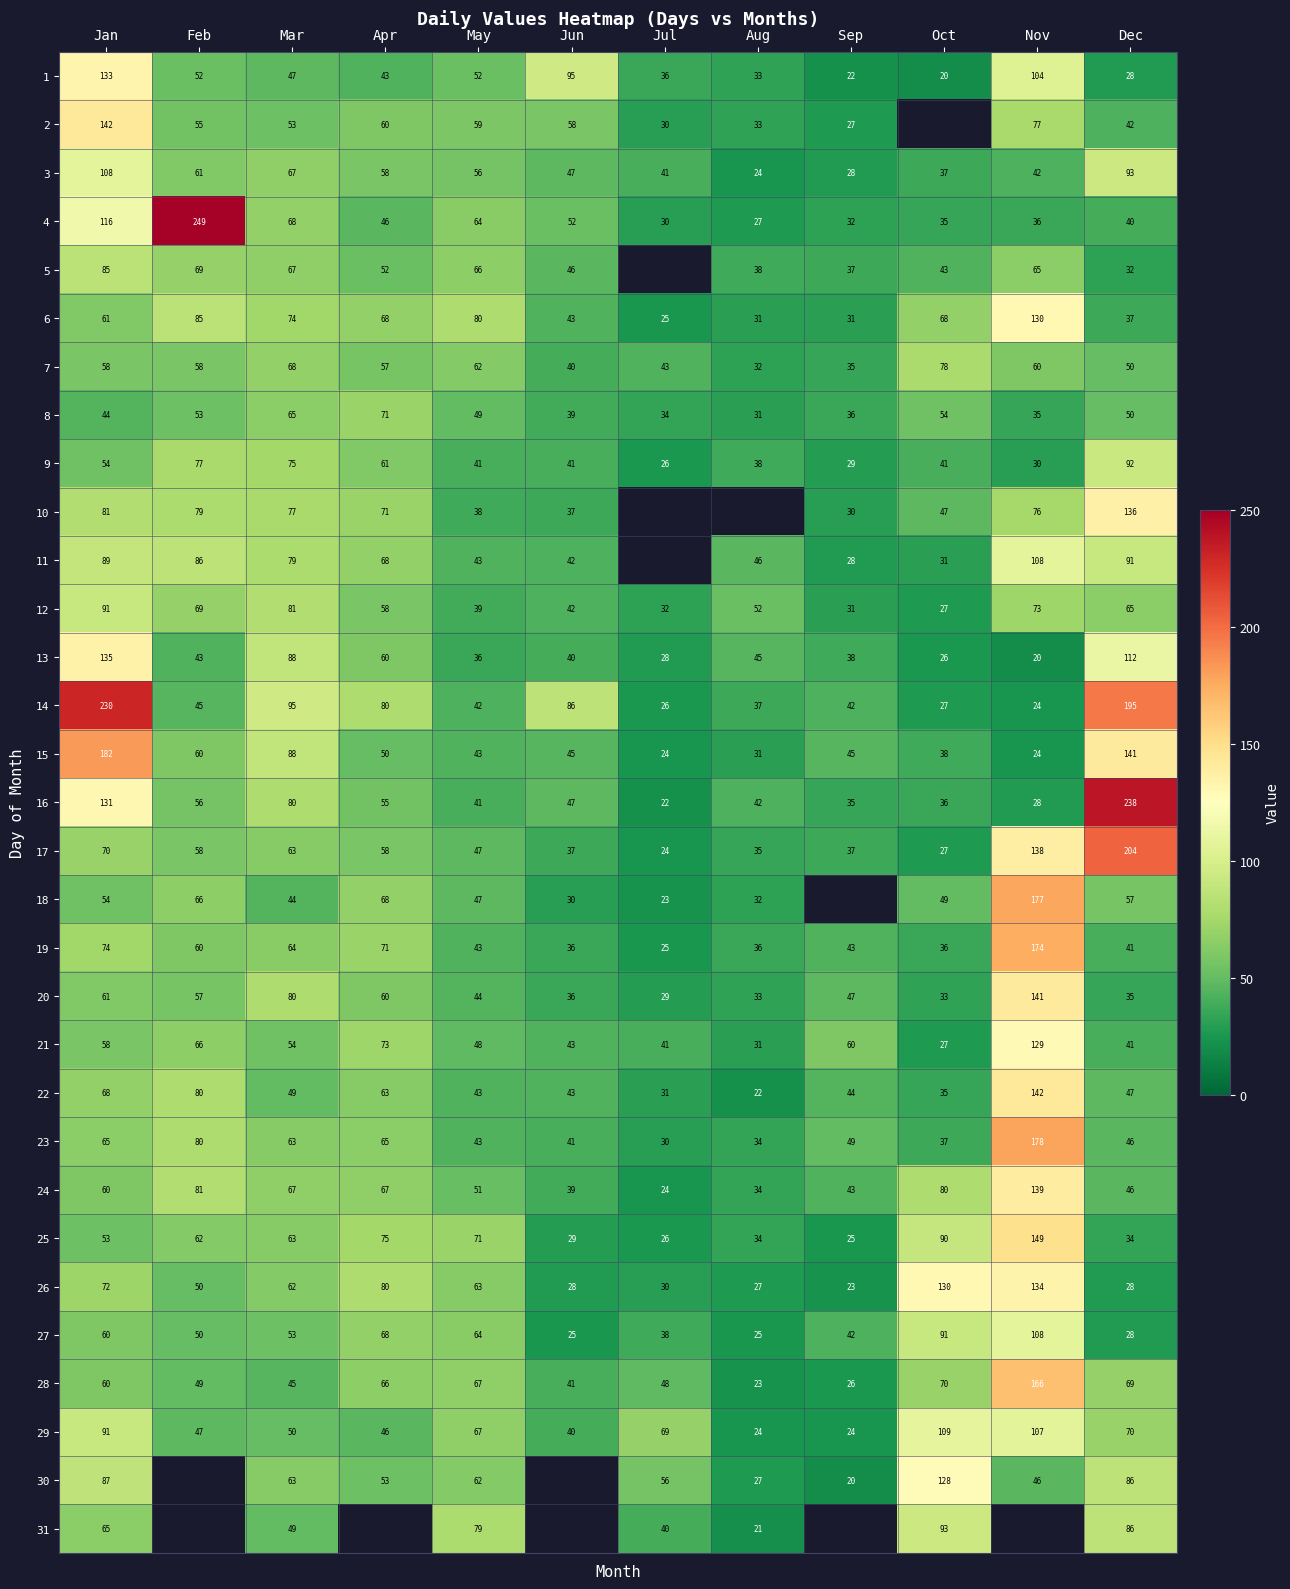

What is the approximate value of 8 at Feb, to the nearest 5?

55